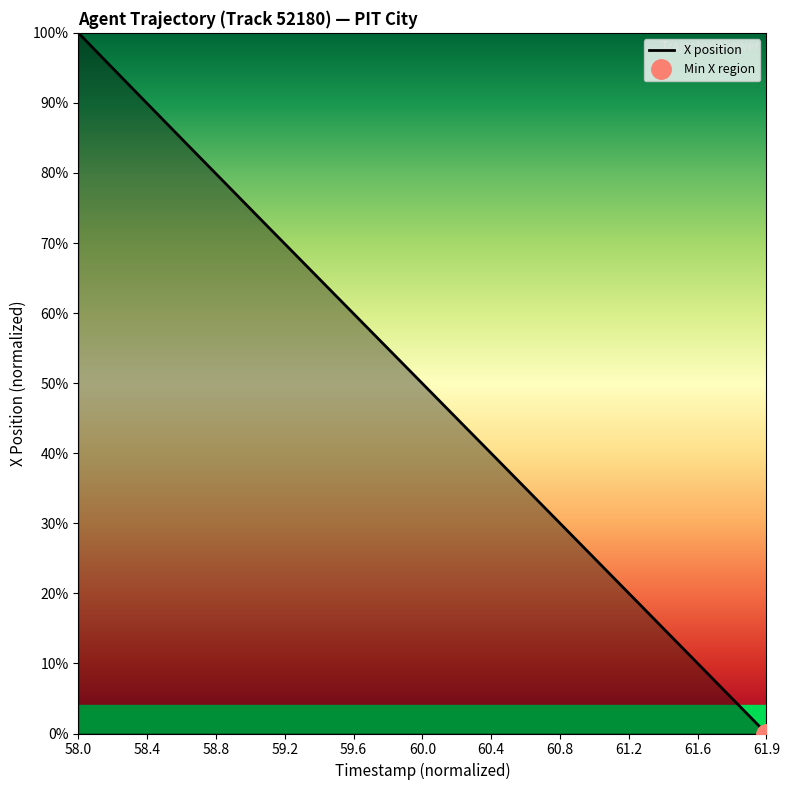

The chart shows a value of 2.9 at 60.0. True or false?

False